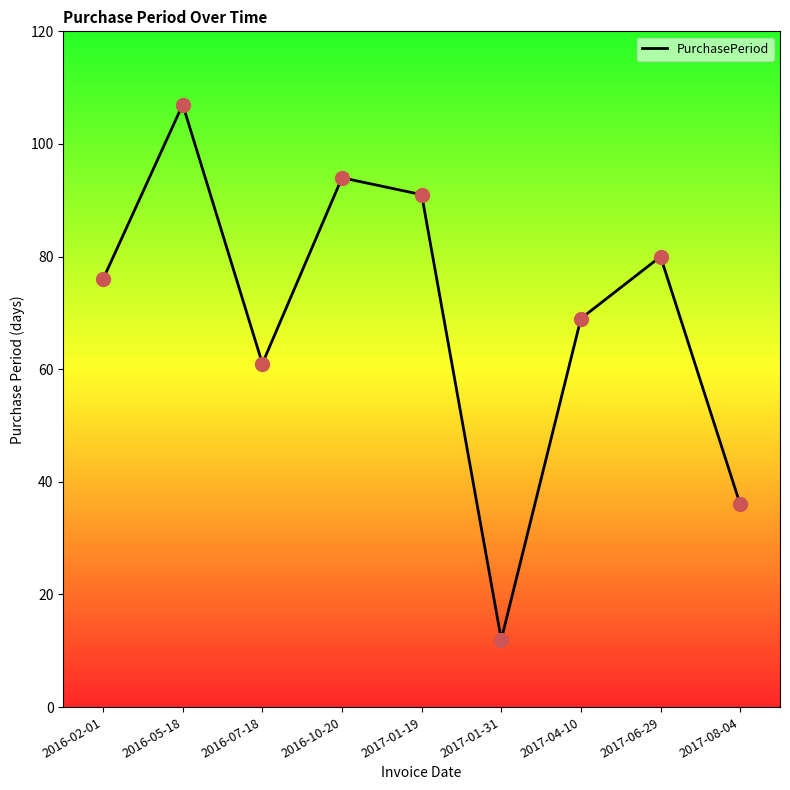

What position from the left is 2017-06-29?

8